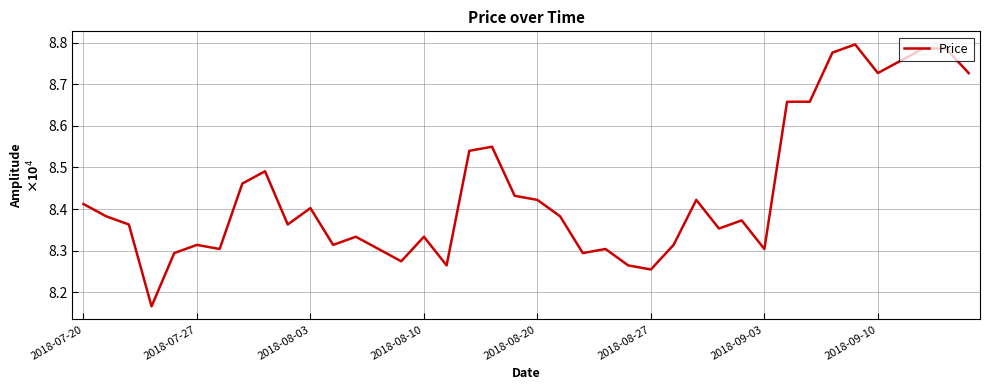

Reading right to left, list all the values displayed in this chart.

87266	87856	87856	87561	87266	87954	87758	86578	86578	83041	83728	83532	84220	83139	82549	82647	83041	82943	83826	84220	84318	85497	85399	82647	83335	82745	83041	83335	83139	84023	83630	84908	84612	83041	83139	82943	81664	83630	83826	84122